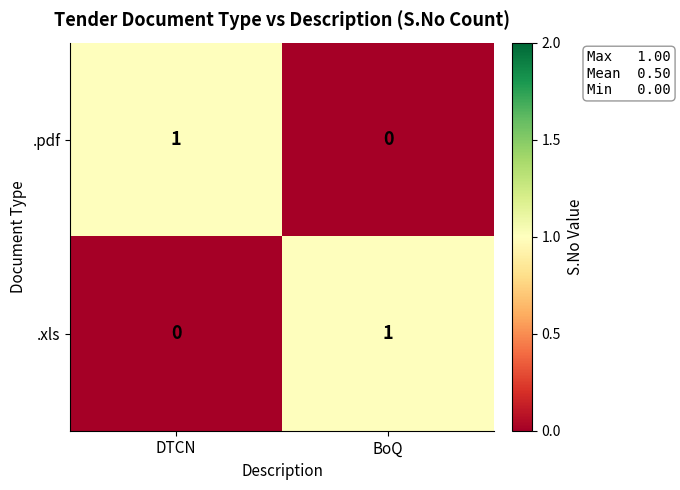

Reading left to right, transcribe all the data shown in this chart.

.pdf: DTCN=1	BoQ=0
.xls: DTCN=0	BoQ=1